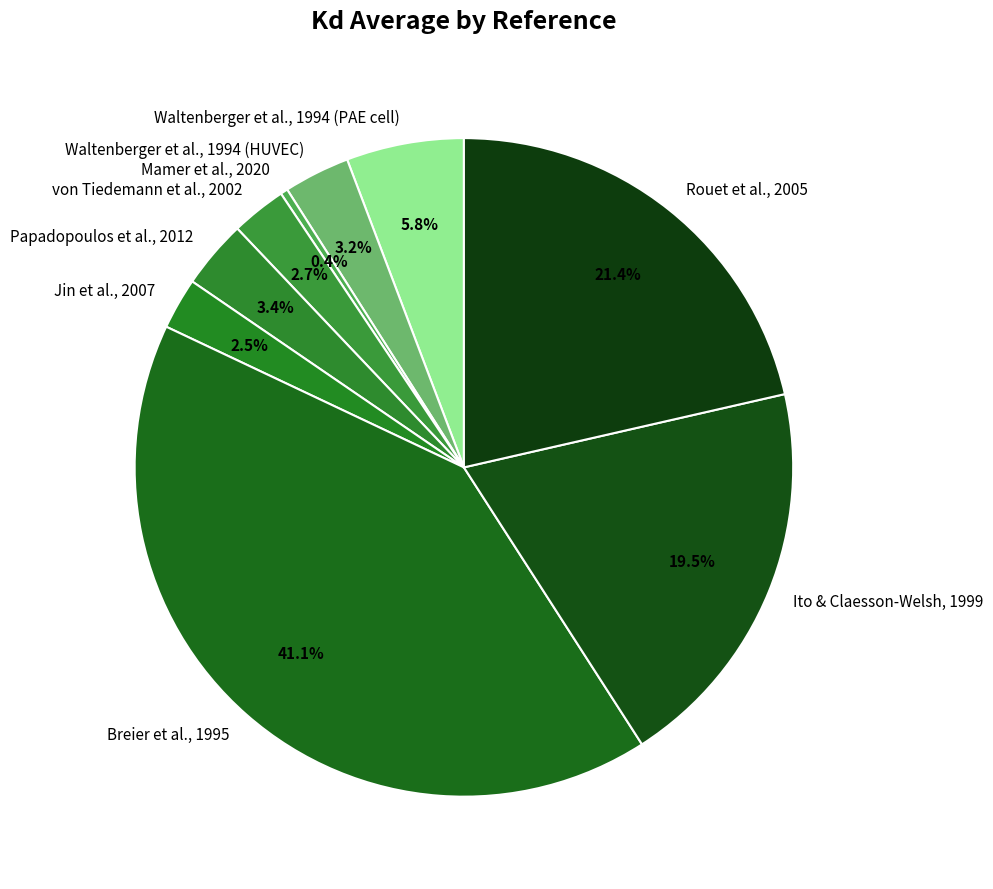

How many segments does this pie chart have?

9